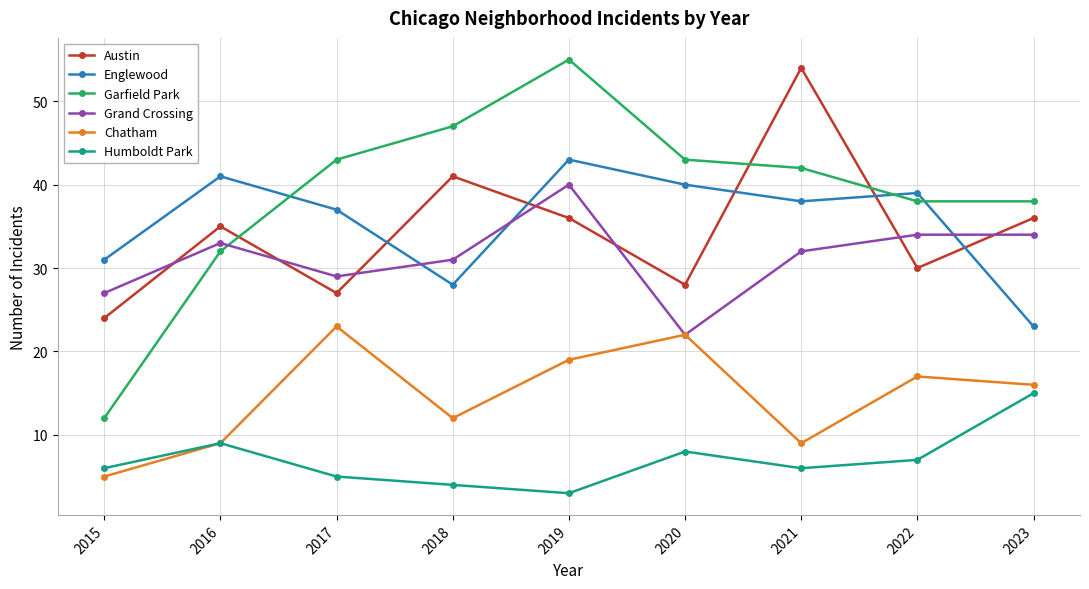

Where is the first local minimum for Humboldt Park?

2019